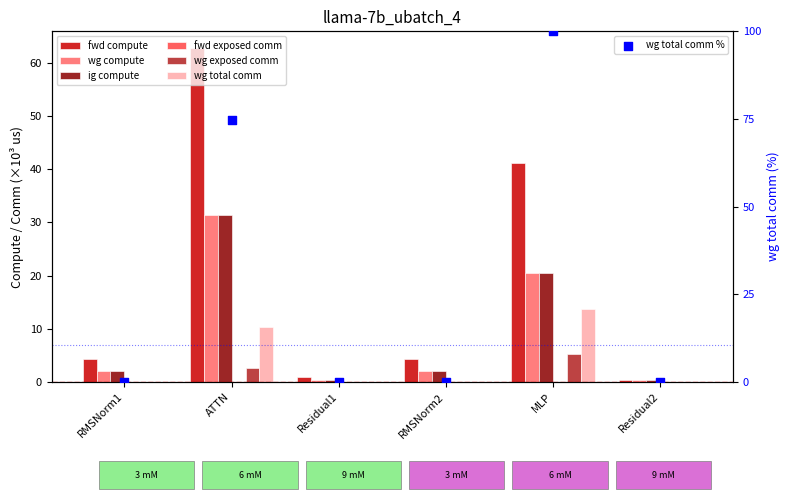

Which series has the largest total across all categories?

fwd compute